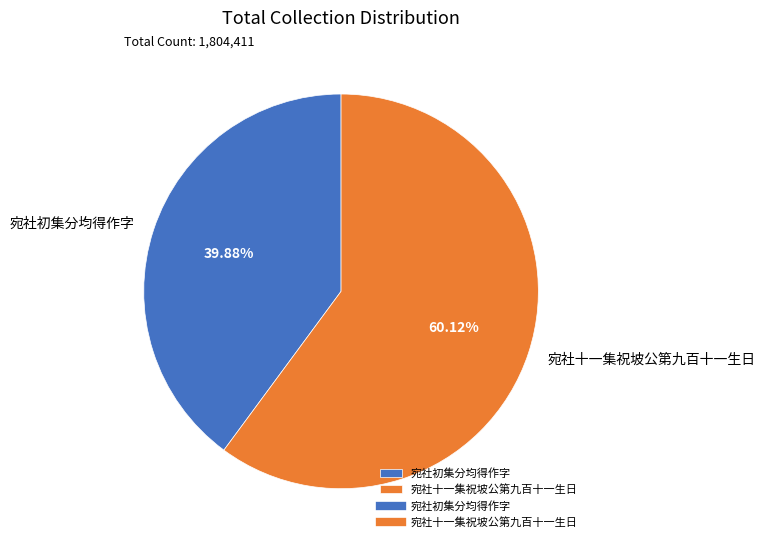

Does 宛社十一集祝坡公第九百十一生日 represent more than half of the total?

Yes